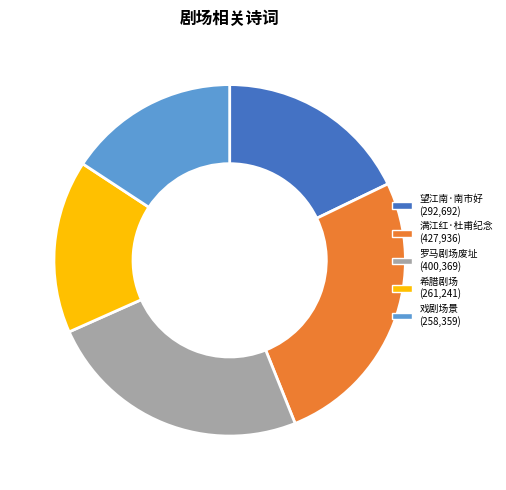

Is there any slice that represents more than half of the pie?

No